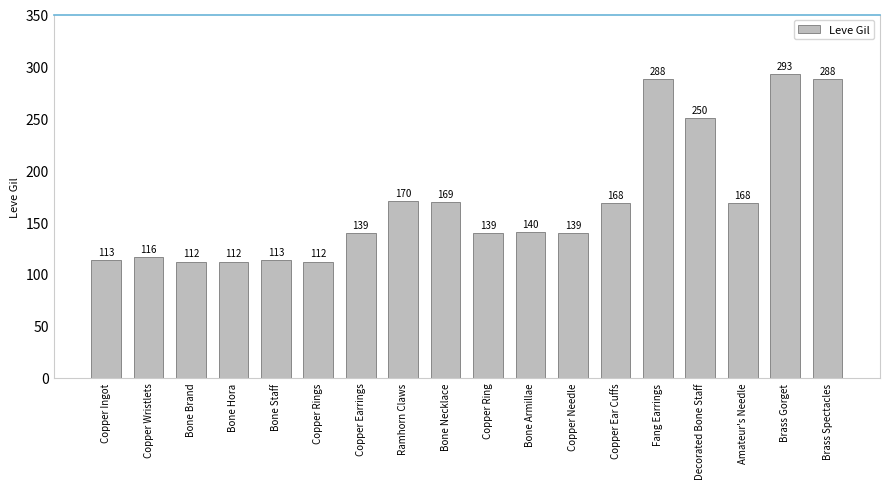

Which label corresponds to the largest value in the chart?

Brass Gorget